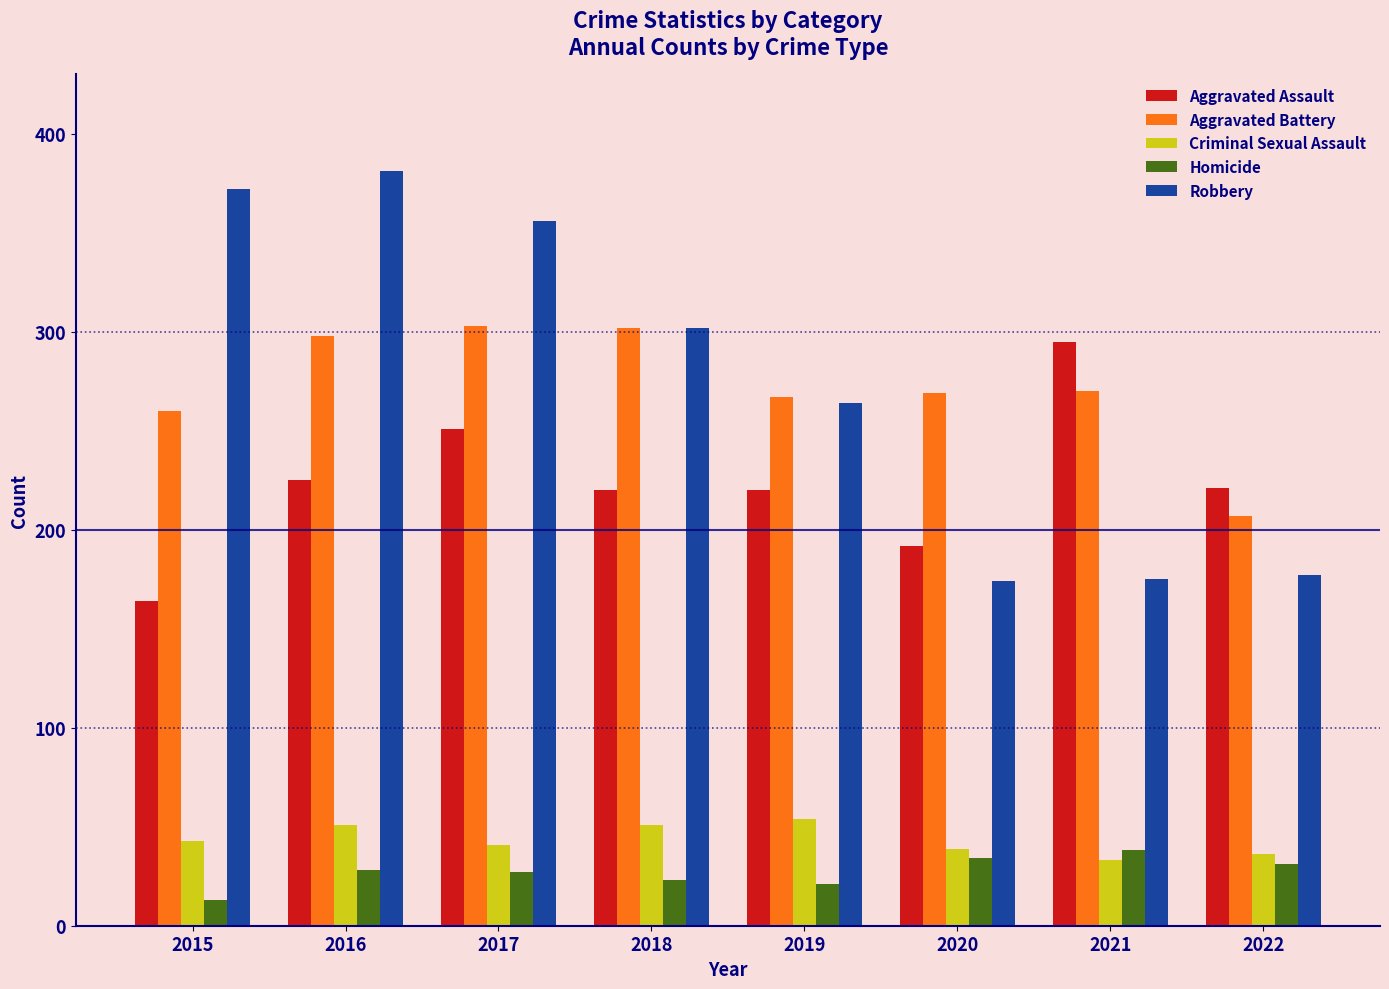

At 2015, list the series in order from largest to smallest.

Robbery, Aggravated Battery, Aggravated Assault, Criminal Sexual Assault, Homicide